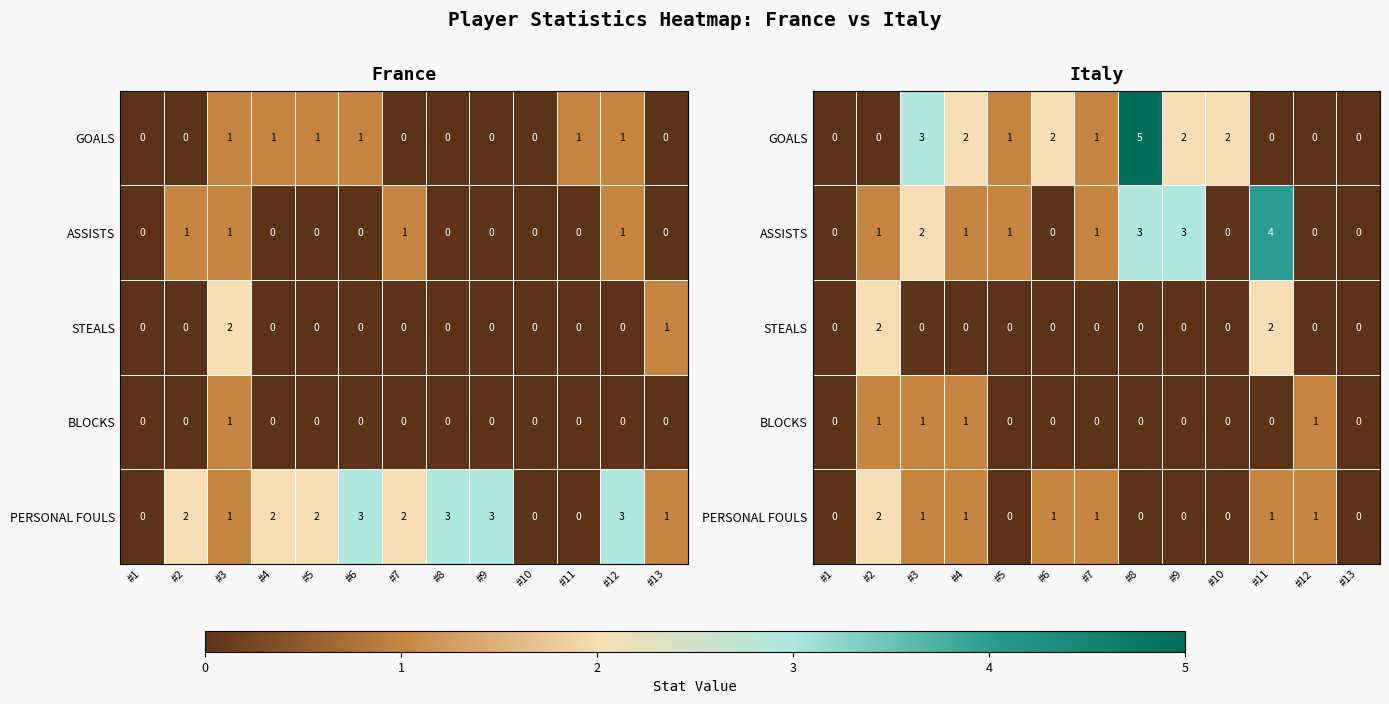

Where does the PERSONAL FOULS series first go above 1?

#2